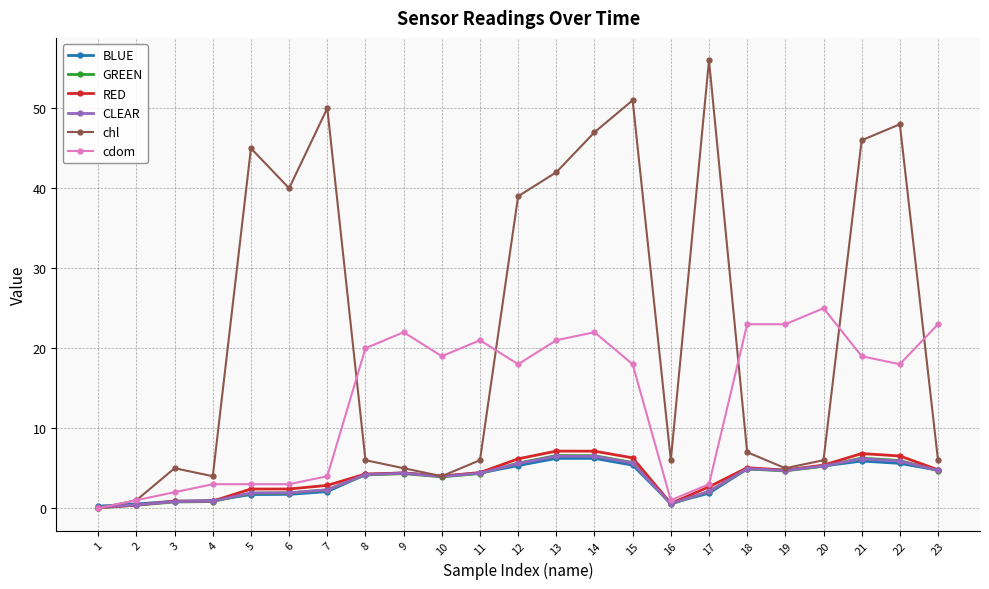

What is the difference between the highest and lowest values at 9?

17.7